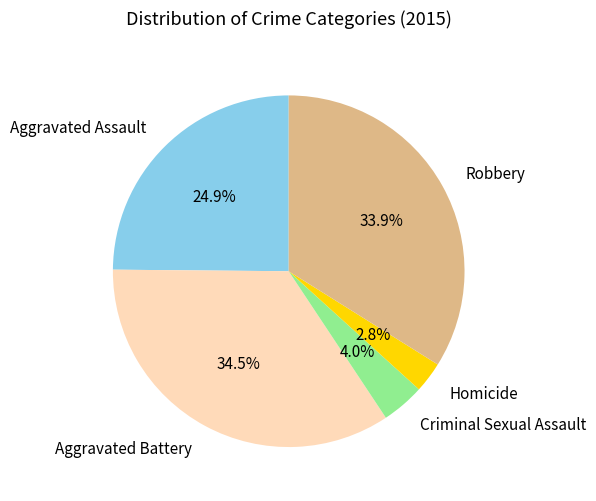

What is the largest slice in the pie chart?

Aggravated Battery